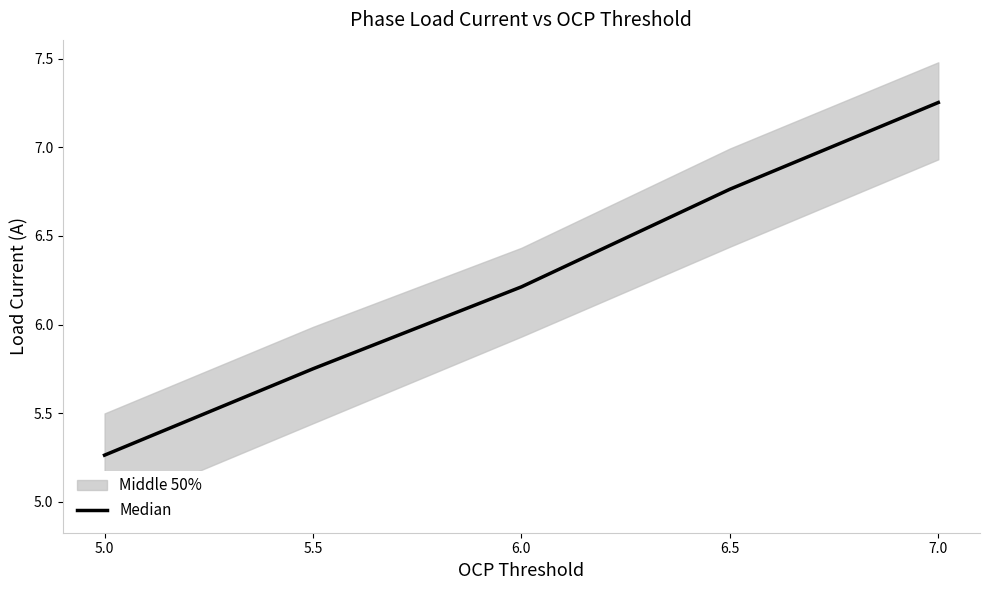

What is the change in value from 5.0 to 5.5?

+0.5